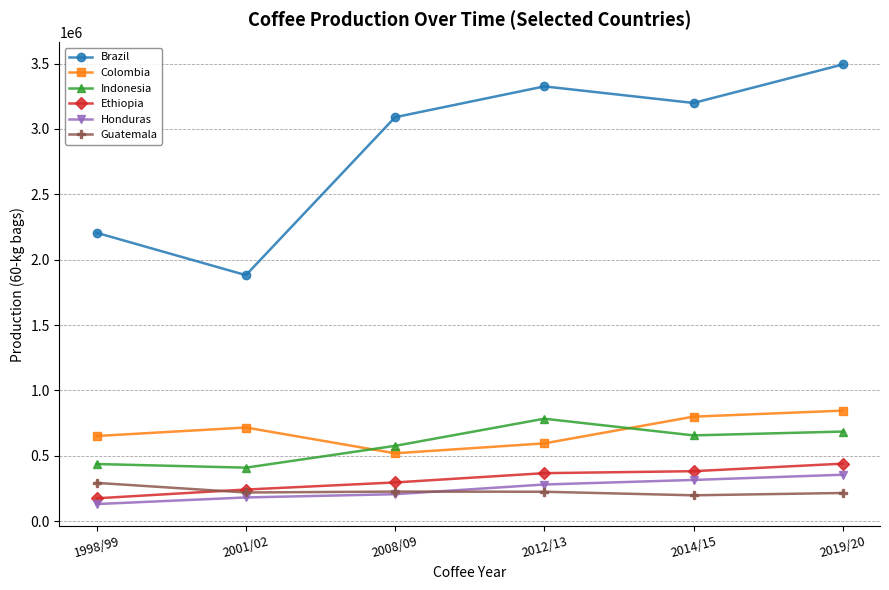

The value of Indonesia at 2019/20 is 1015988. True or false?

False